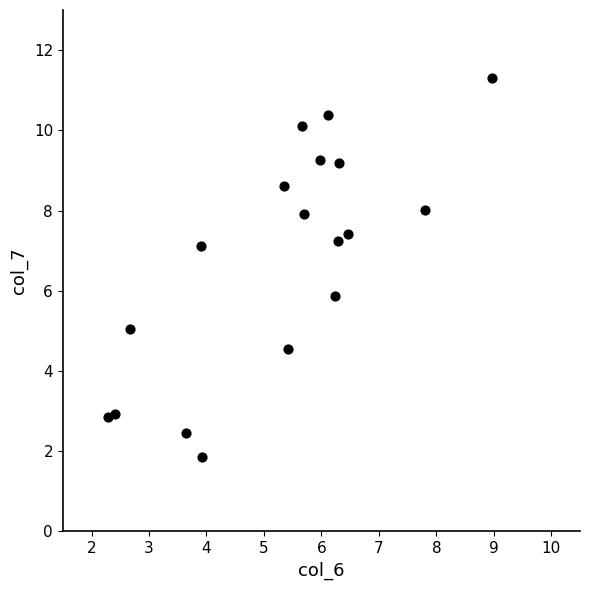

What is the range of X values (max minus min)?

6.7